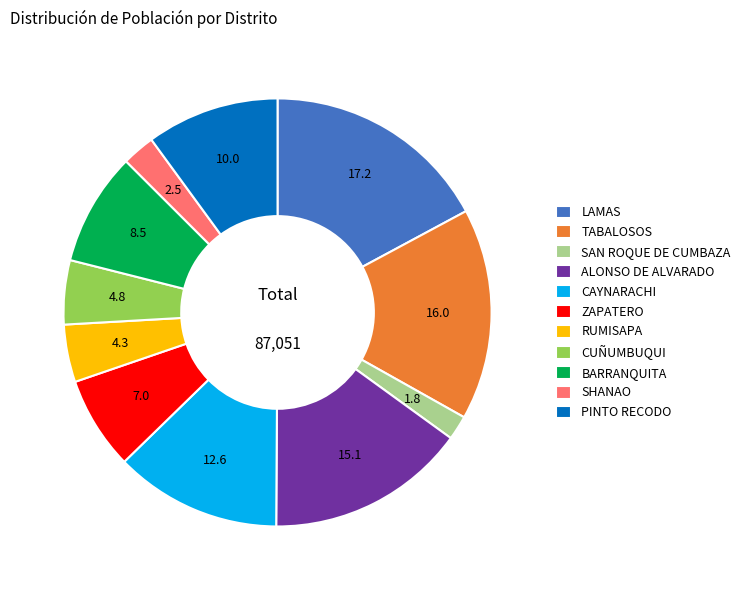

Combined, do LAMAS and ZAPATERO account for over 50%?

No